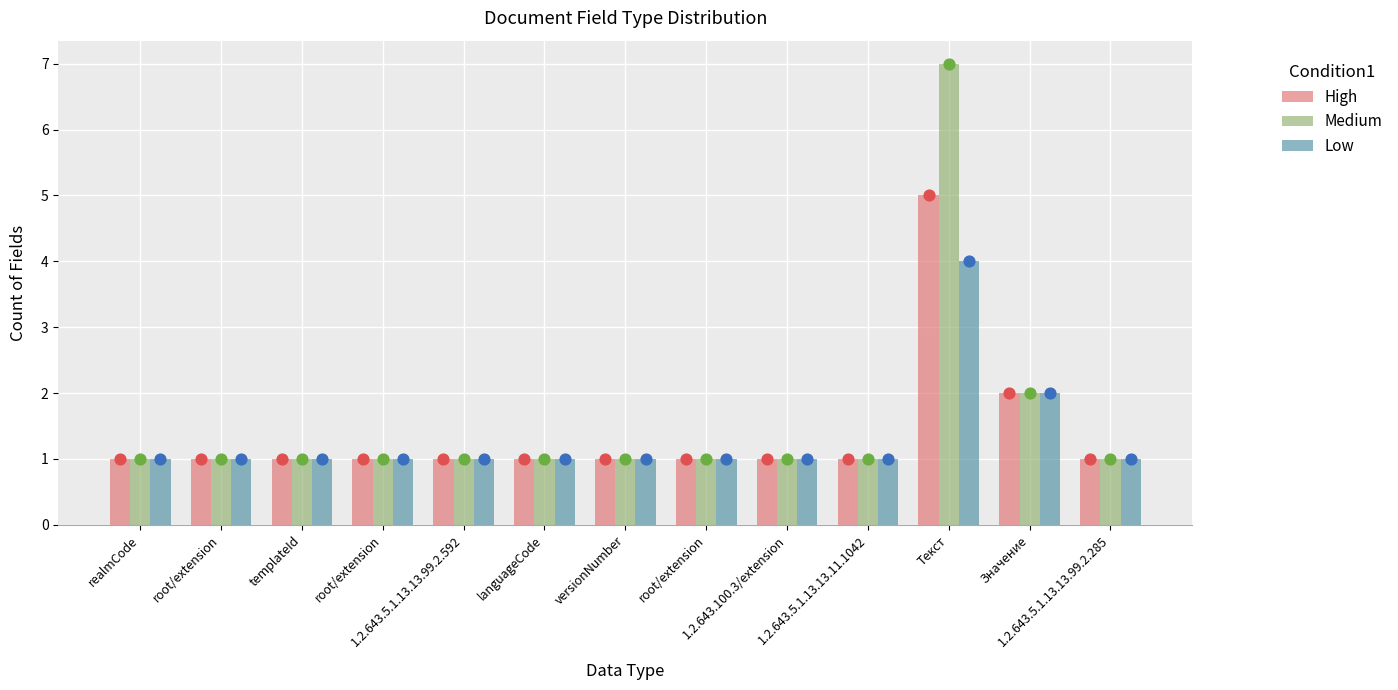

Which series reaches the maximum Y coordinate?

Medium